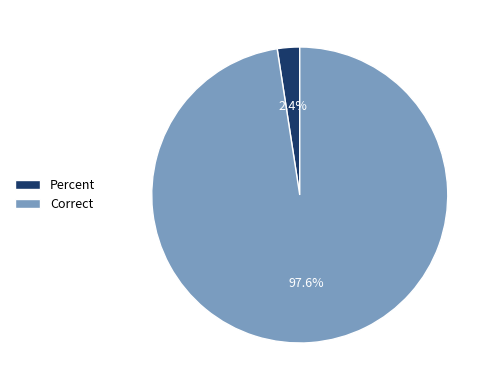

What is the largest slice in the pie chart?

Correct